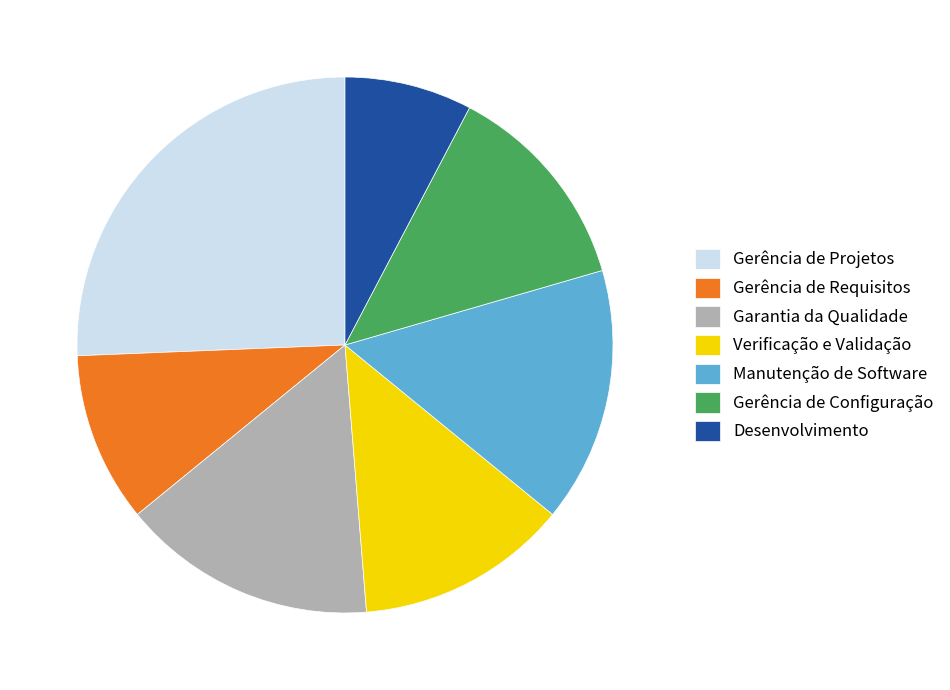

Is there any slice that represents more than half of the pie?

No